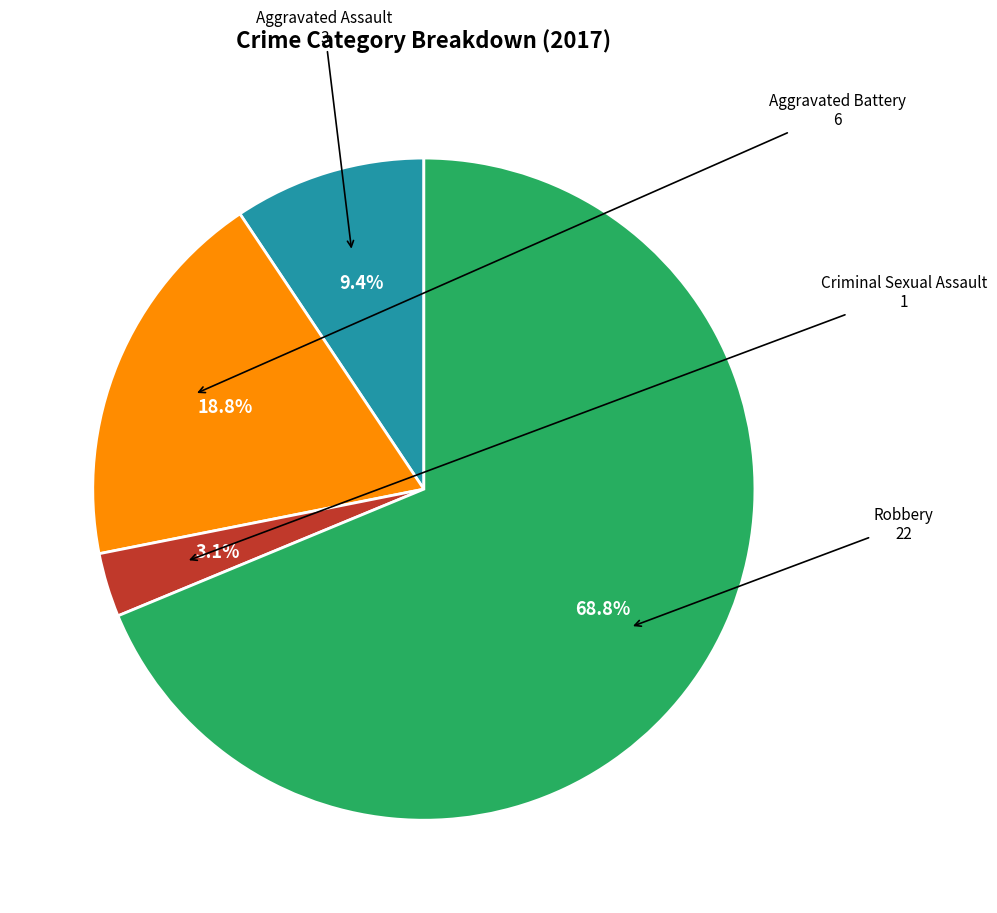

To the nearest percent, what is the average slice percentage?

25%